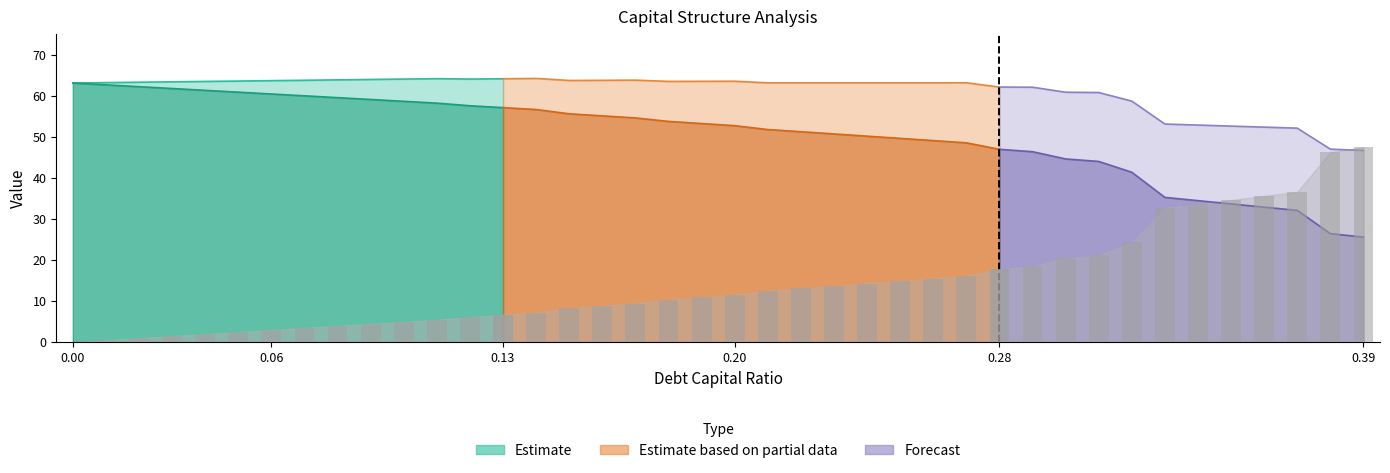

How many values in the equity_value series are below 53?

20